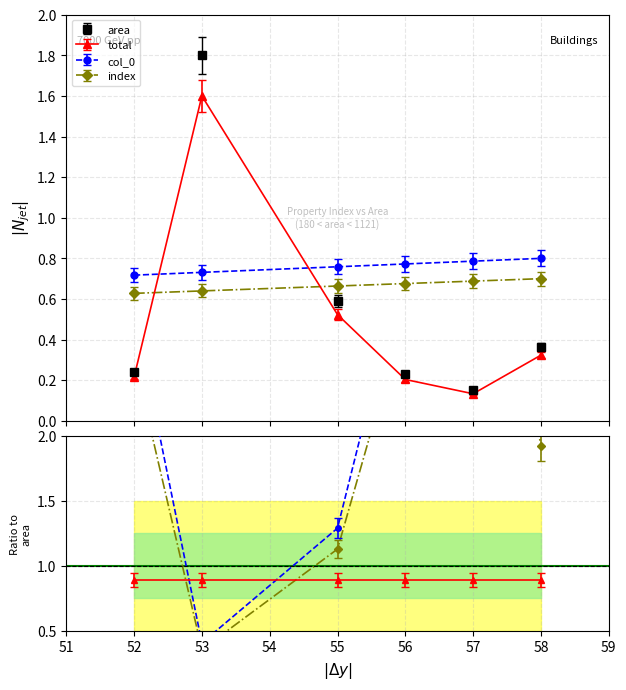

The value of index at 56 is 0.8. True or false?

True